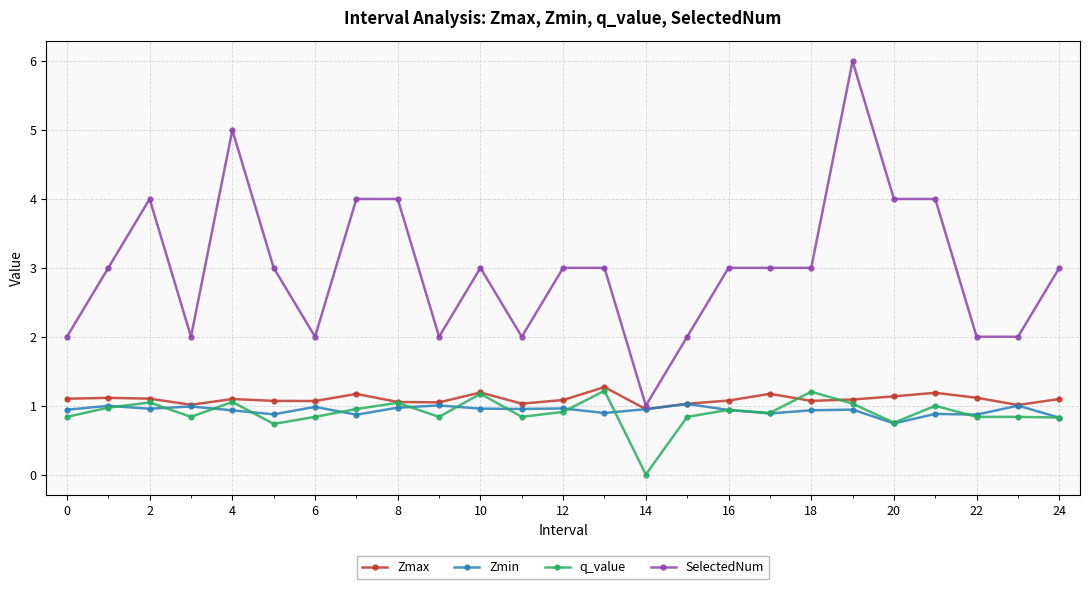

Which series has the widest spread of values?

SelectedNum